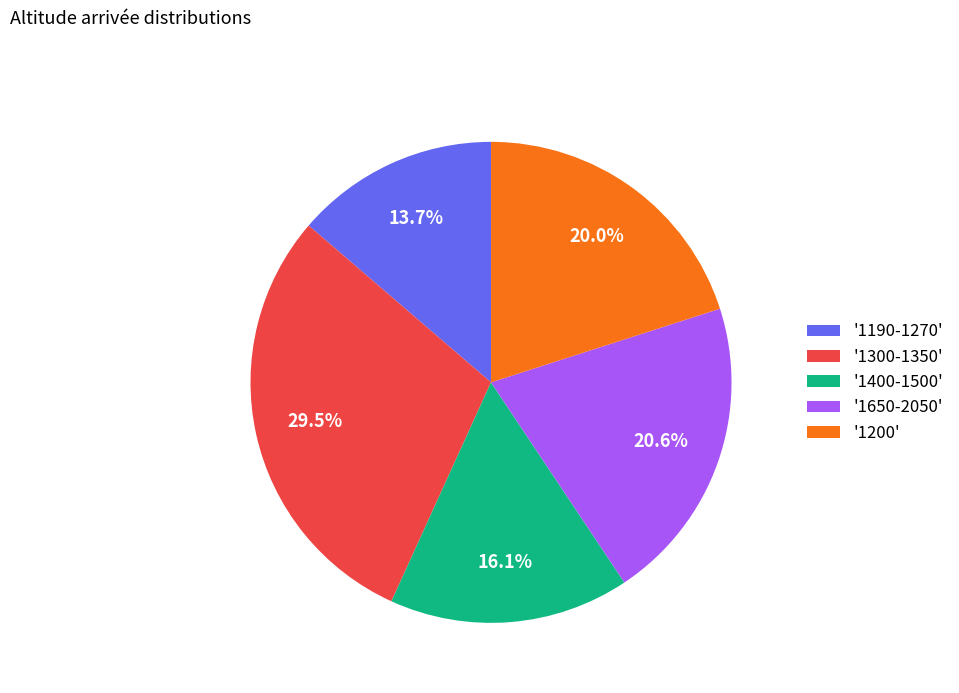

Which has a higher value, '1190-1270' or '1650-2050'?

'1650-2050'